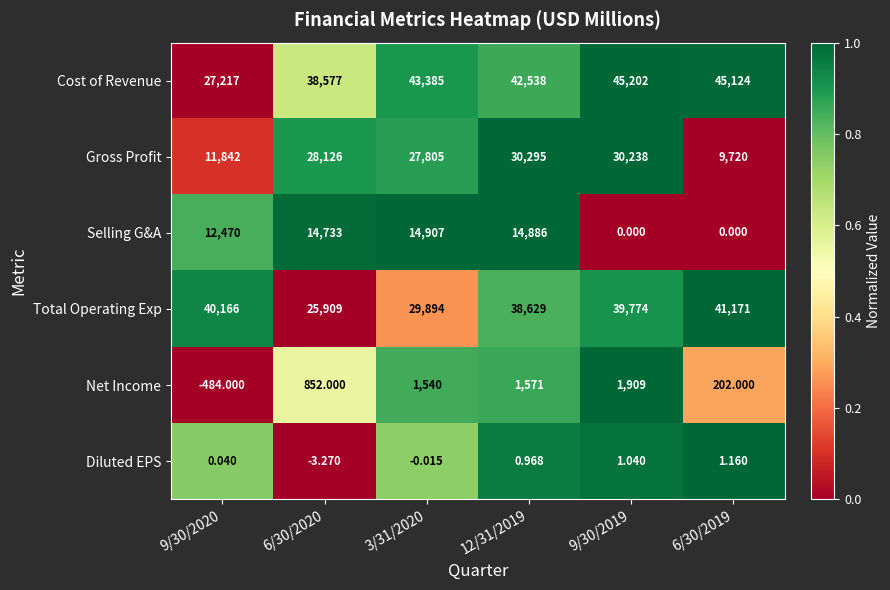

Which series has the largest total across all categories?

Cost of Revenue